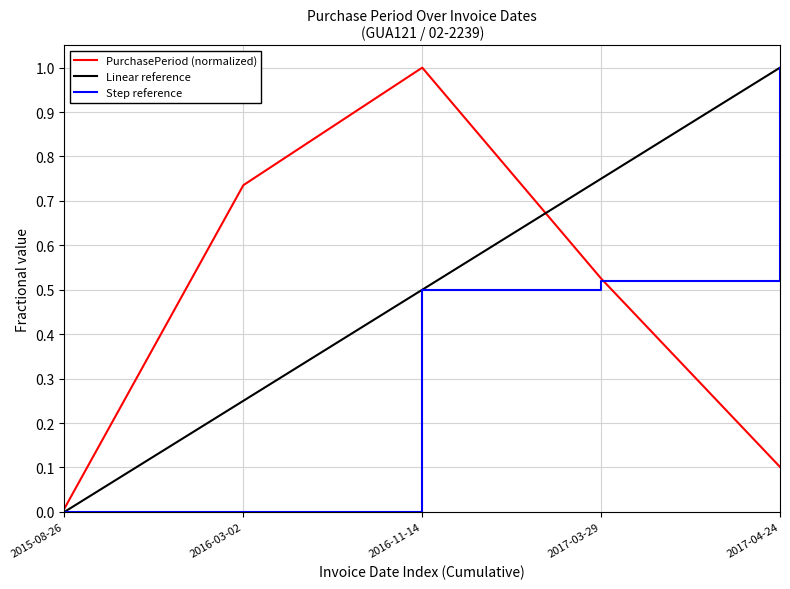

List the labels in order of Linear reference value, smallest first.

2015-08-26, 2016-03-02, 2016-11-14, 2017-03-29, 2017-04-24